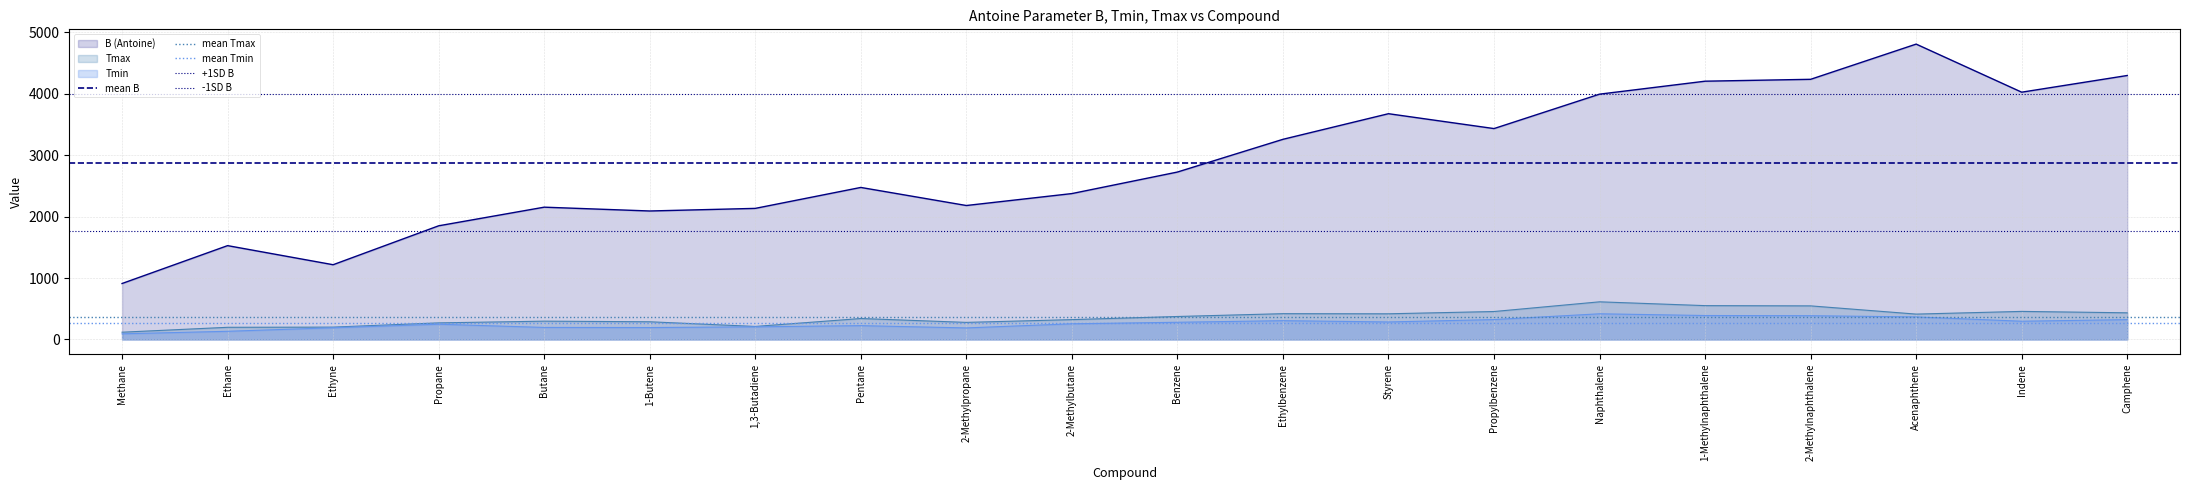

What is the average value of the -1SD B series?

1758.7